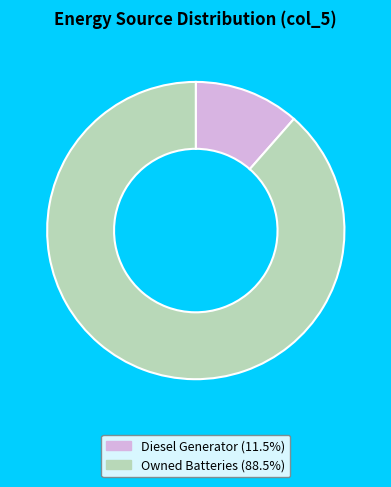

Does any single category account for the majority?

Yes